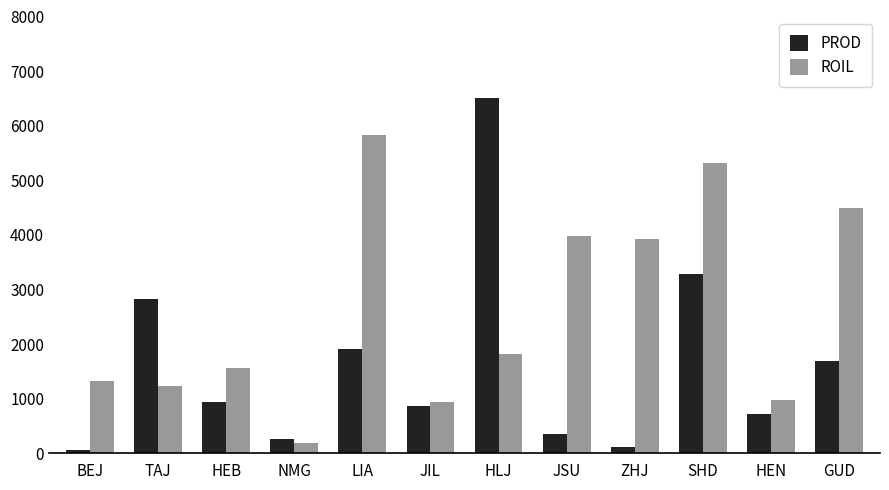

The value of ROIL at ZHJ is 5219.2. True or false?

False